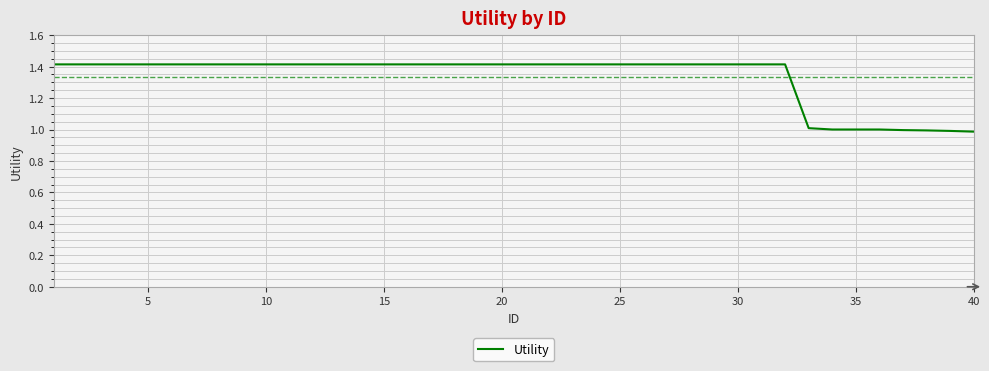

What is the difference between the maximum and minimum values?

0.4